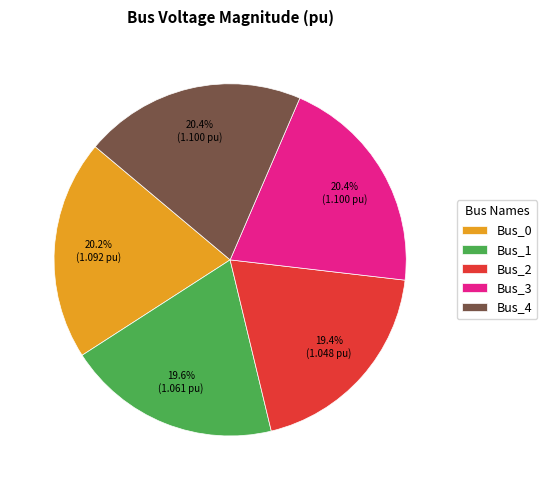

Does Bus_3 account for over 50% of the chart?

No